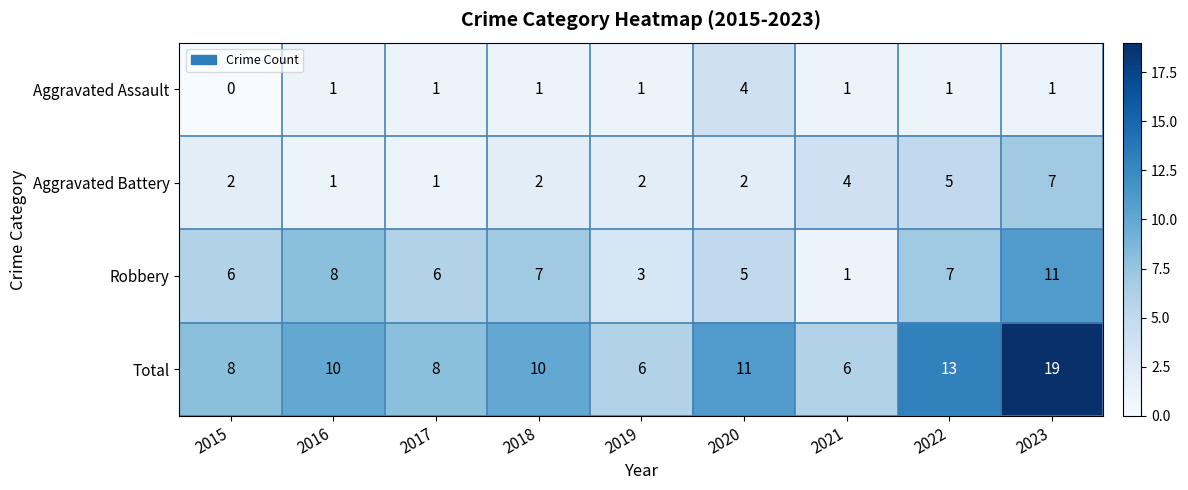

Which series has the widest spread of values?

Total